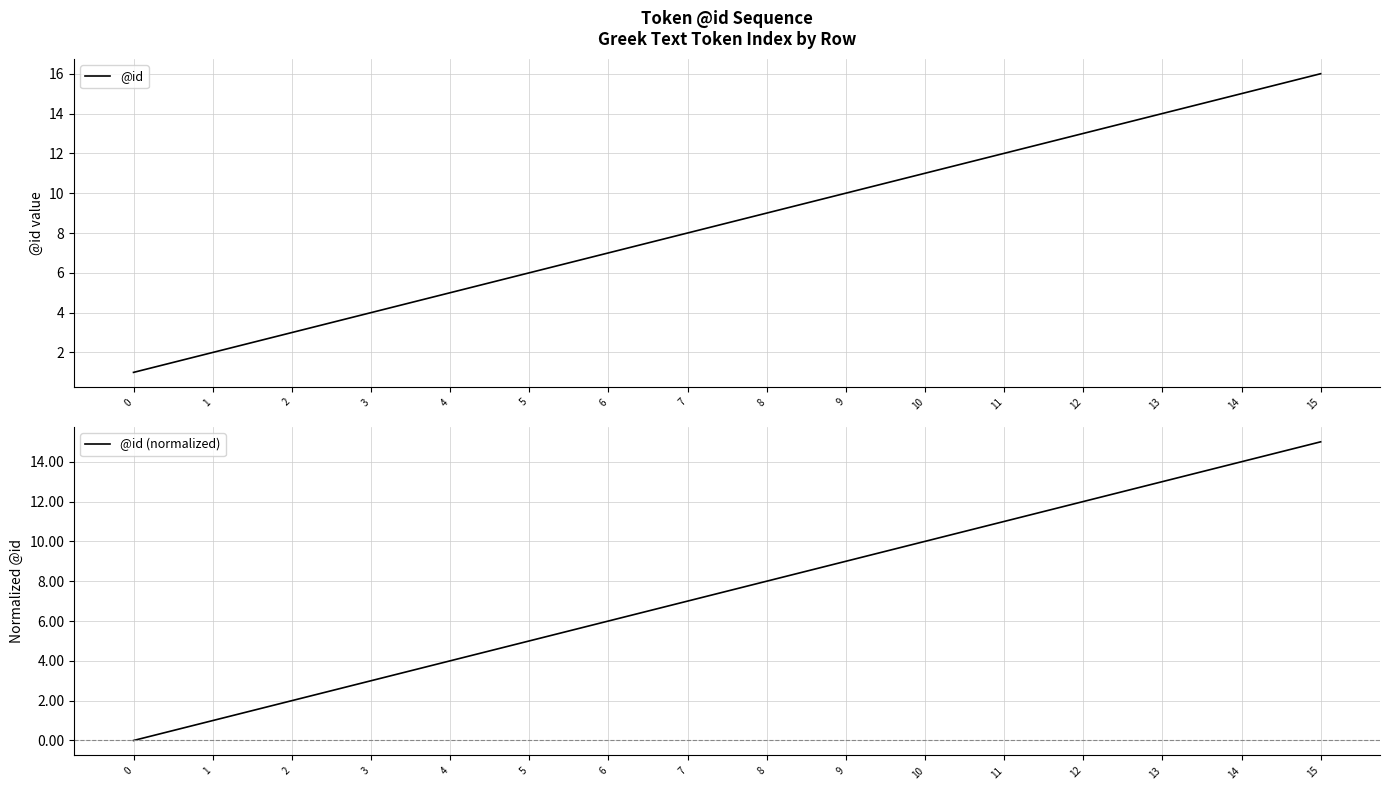

Where does the @id series first go above 9?

9